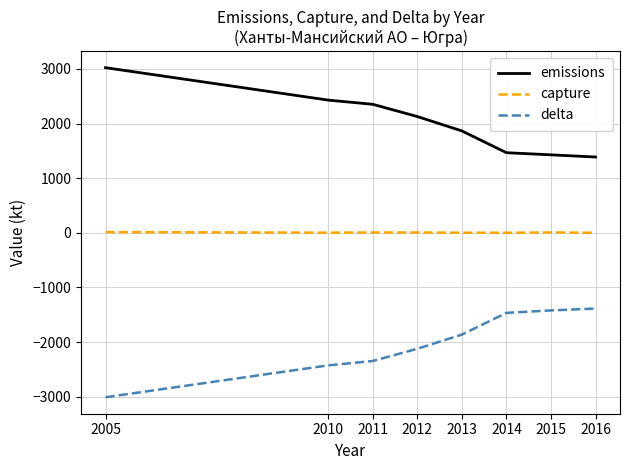

What is the difference between the delta values at 2013 and 2014?

398